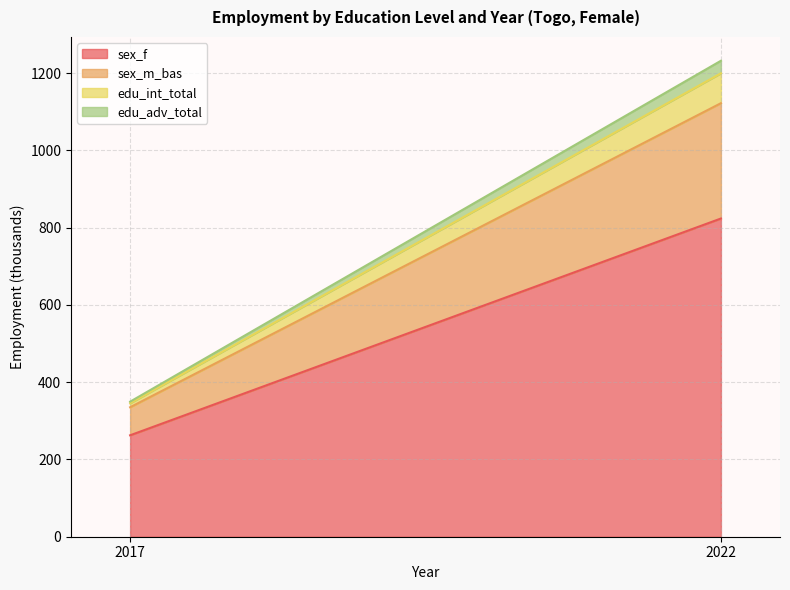

What is the value of the edu_adv_total point at the 2nd from the left?

32.5